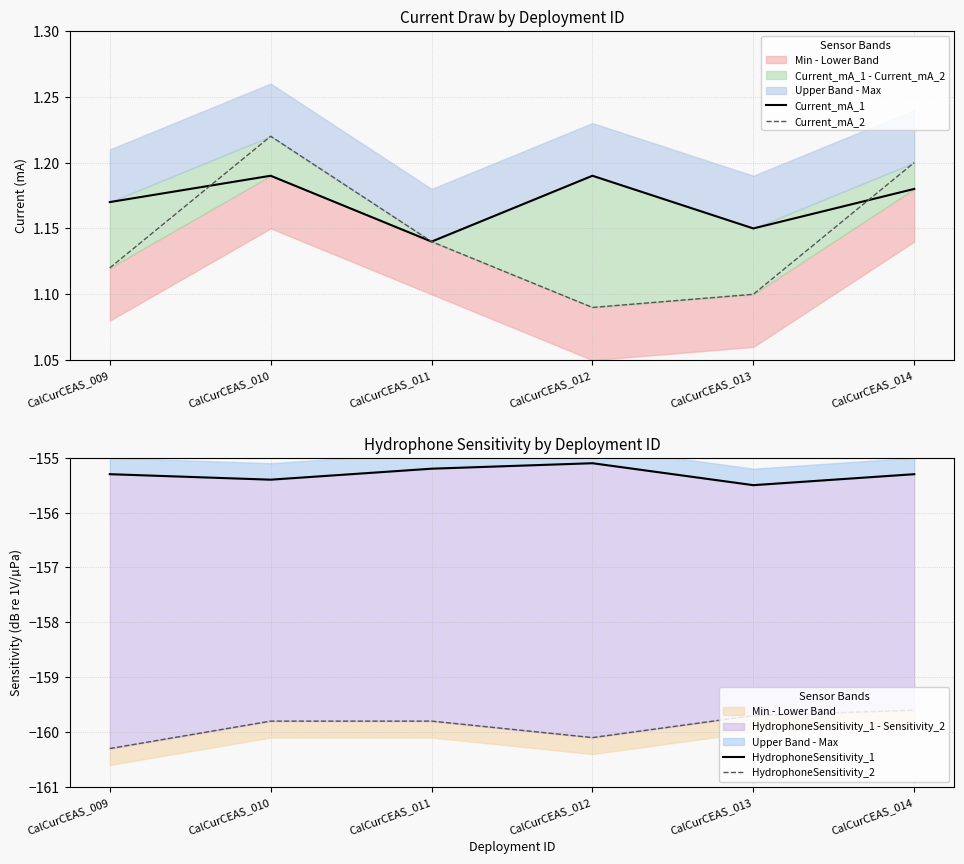

Where do Current_mA_2 and Current_mA_1 first cross each other?

CalCurCEAS_009 and CalCurCEAS_010